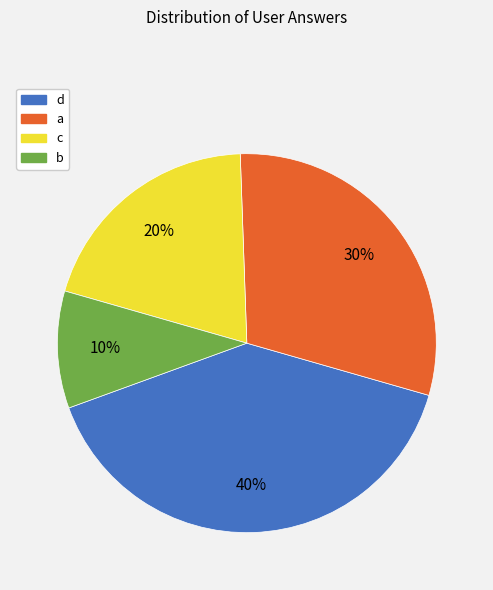

Is it true that b is 1% of the pie?

False